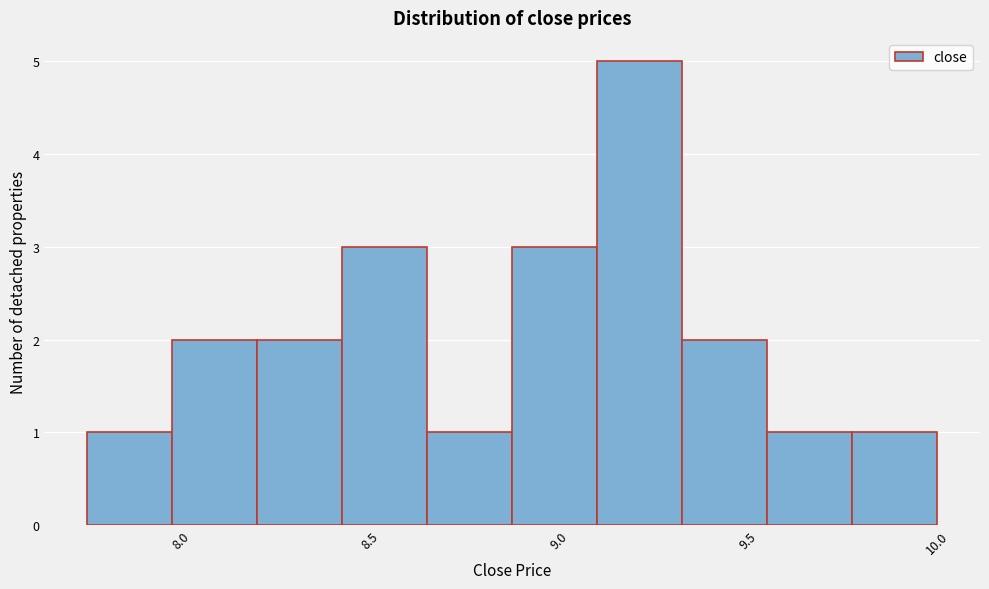

Reading left to right, transcribe this chart: for each bar, give the range it covers on the x-axis and its height. Neither the bar edges nor the heights are printed on the chart, so give them approximately, as read against the axes.

7.750 to 7.975: 1
7.975 to 8.200: 2
8.200 to 8.425: 2
8.425 to 8.650: 3
8.650 to 8.875: 1
8.875 to 9.100: 3
9.100 to 9.325: 5
9.325 to 9.550: 2
9.550 to 9.775: 1
9.775 to 10.000: 1